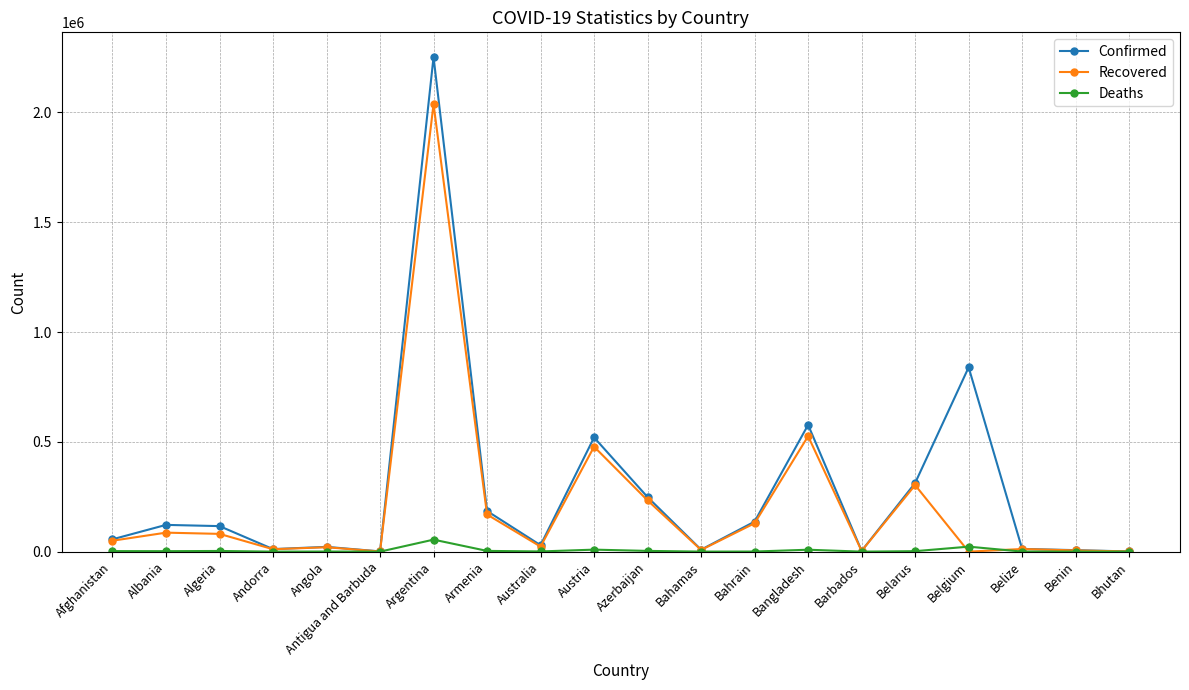

Rank the series by their maximum value, from highest to lowest.

Confirmed, Recovered, Deaths